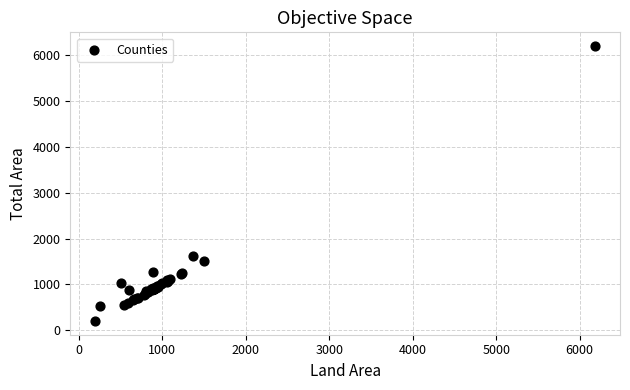

What Y value in the scatter plot is closest to 3197?

1608.7